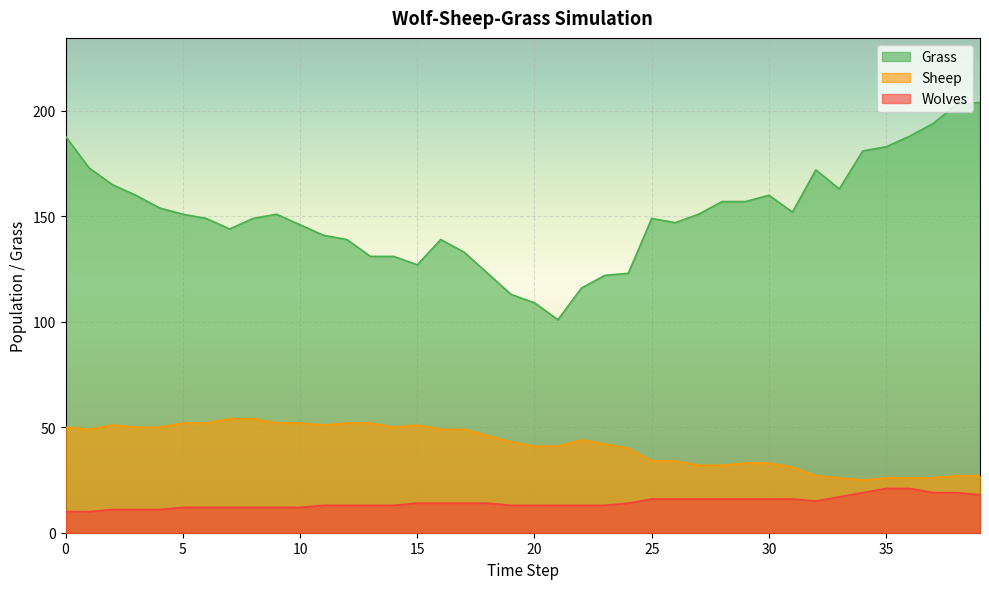

List the labels in order of Grass value, largest first.

39, 38, 37, 0, 36, 35, 34, 1, 32, 2, 33, 3, 30, 28, 29, 4, 31, 5, 9, 27, 6, 8, 25, 26, 10, 7, 11, 12, 16, 17, 13, 14, 15, 18, 24, 23, 22, 19, 20, 21